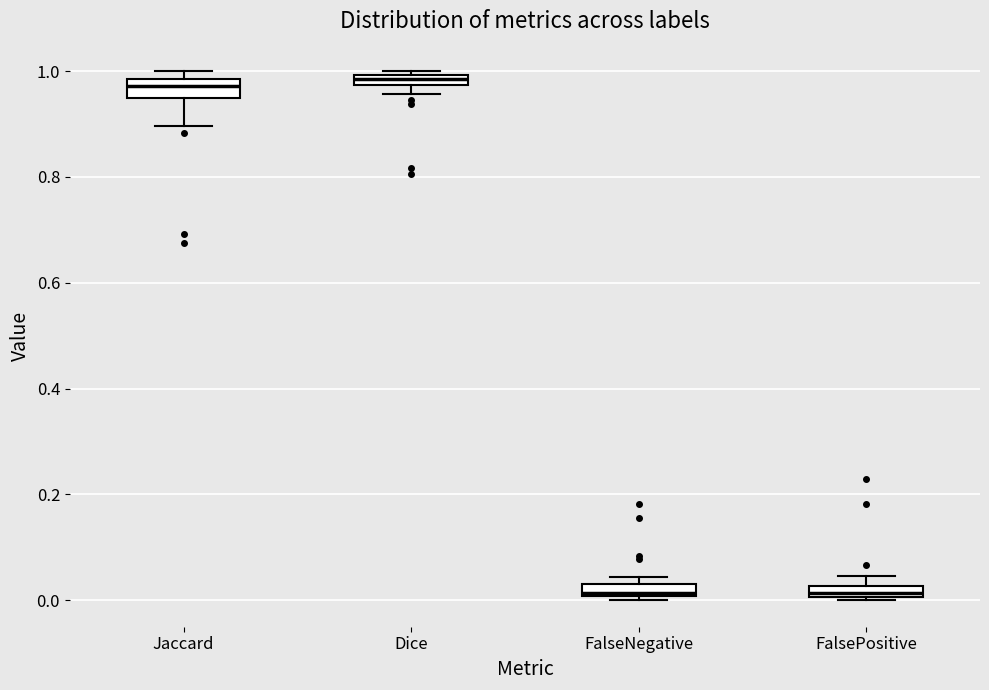

Where is the lower edge of the box for FalseNegative on the y-axis? The values are not printed on the chart, so give them approximately, as read against the axis.

0.00